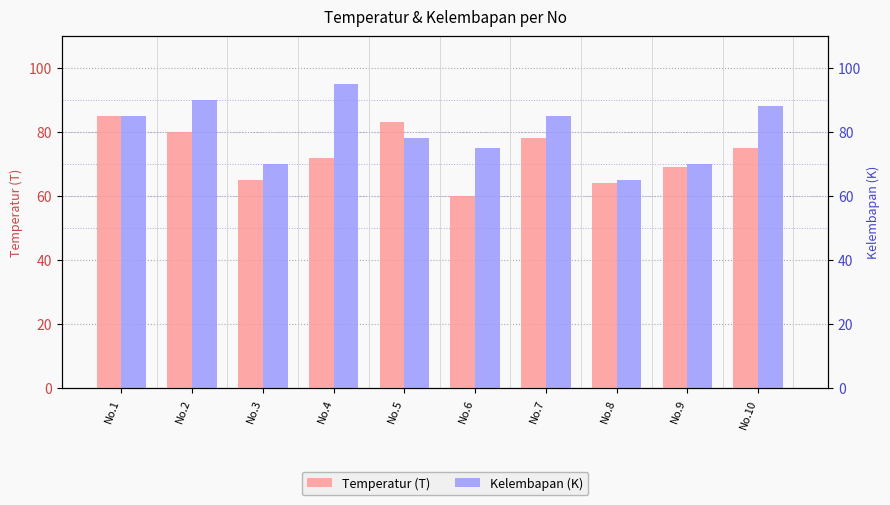

The Temperatur (T) series shows 80 at No.2. True or false?

True